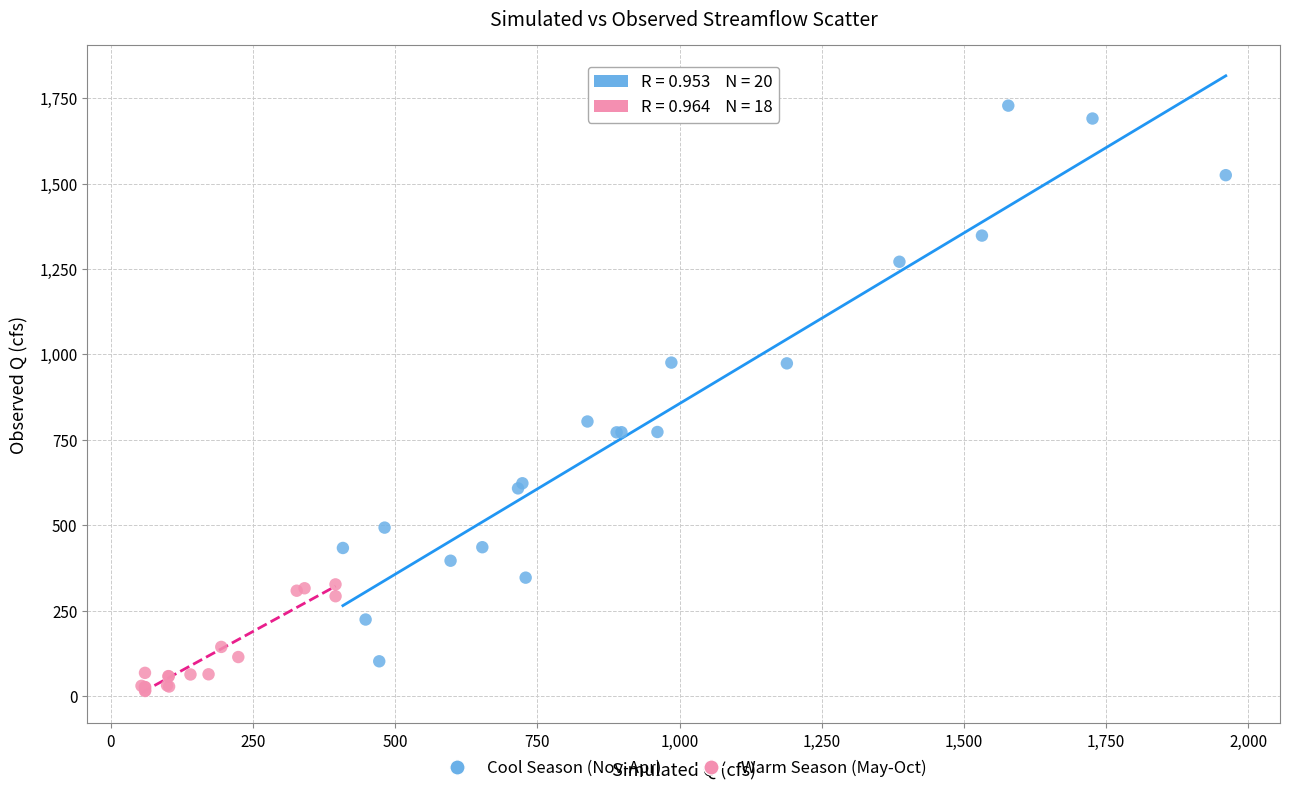

Which series has the widest spread of Y values?

Cool Season (Nov-Apr)